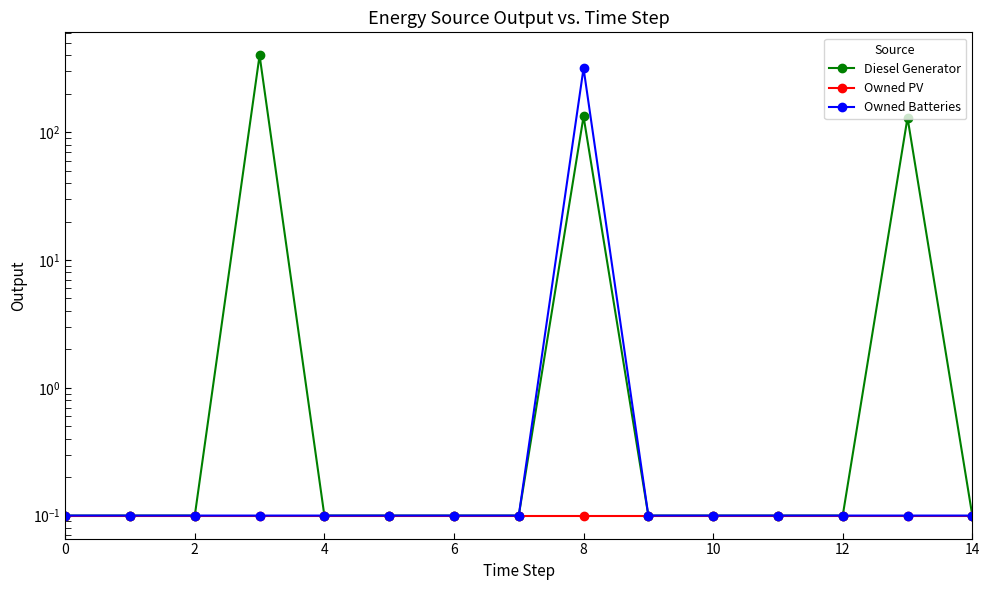

What are all the series names shown in the legend?

Diesel Generator, Owned PV, Owned Batteries